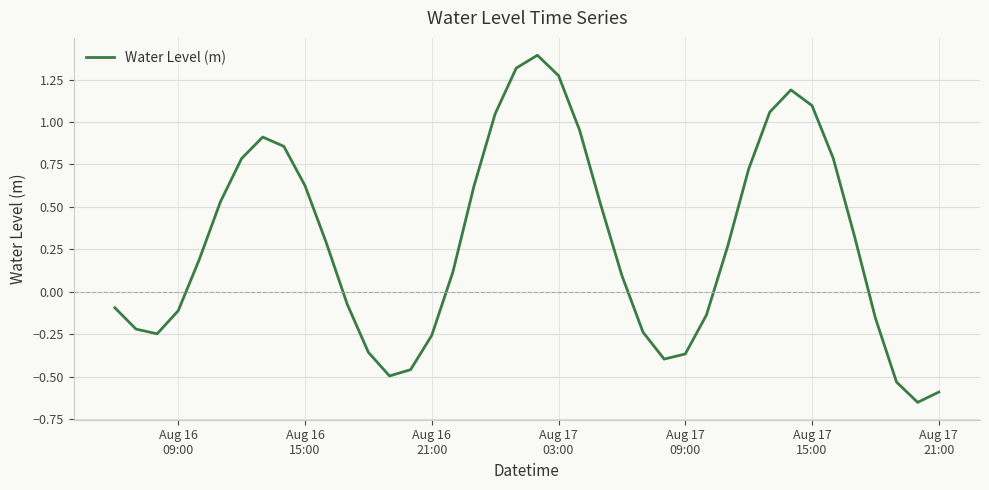

What is the greatest value displayed?

1.4